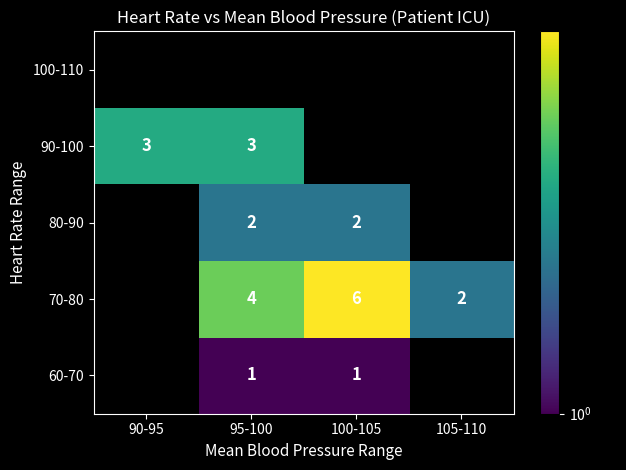

What is the difference between the 70-80 values at 100-105 and 105-110?

4